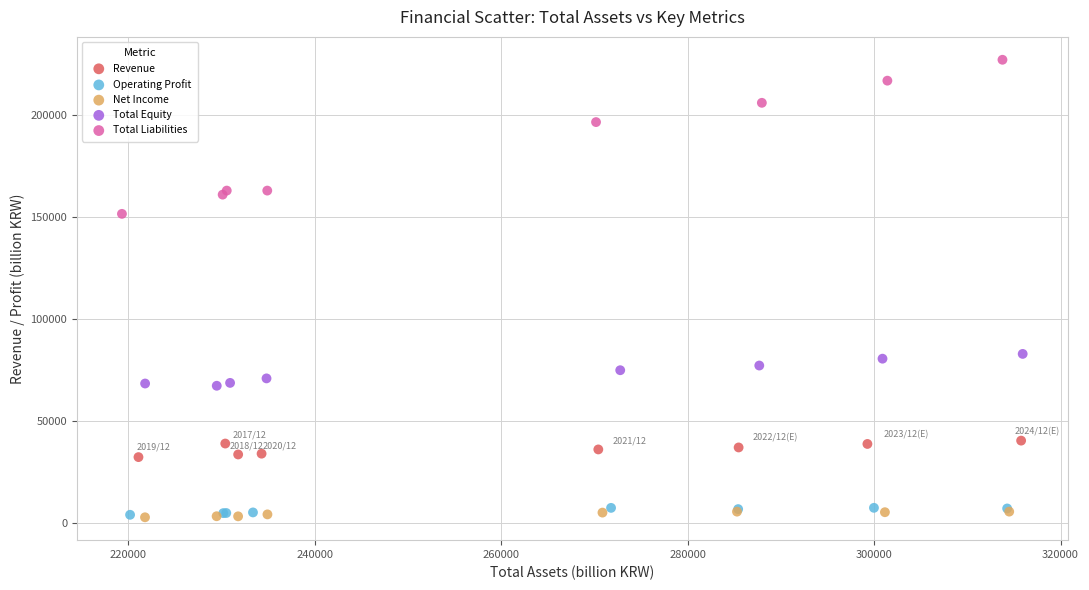

Which series contains the highest Y value?

Total Liabilities